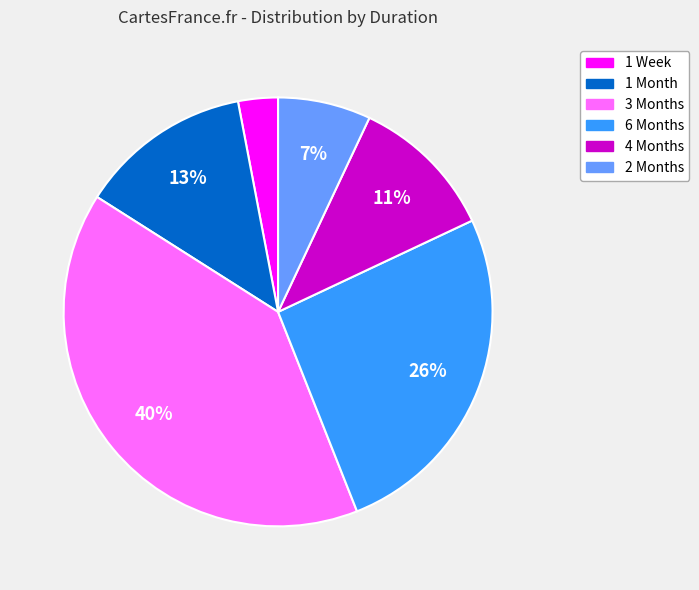

To the nearest percent, what is the difference between the largest and smallest slice percentages?

37%